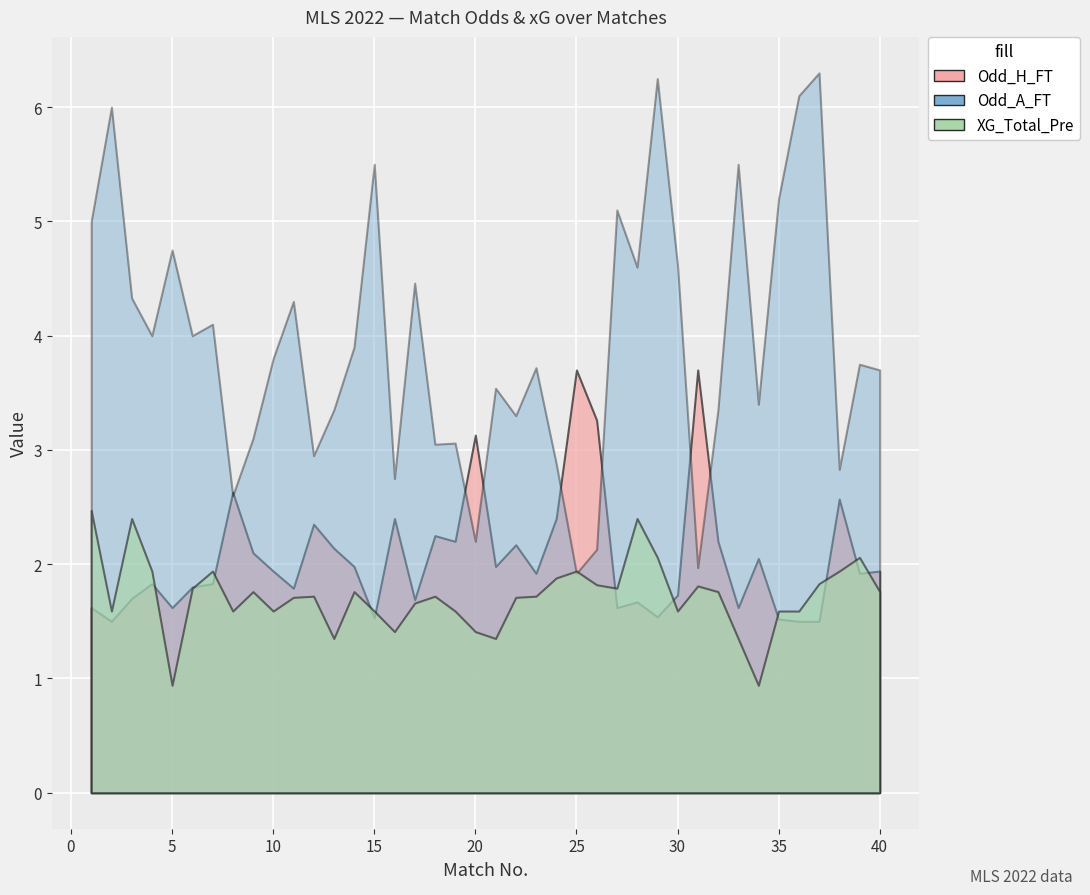

At how many categories does at least one series exceed 5?

8